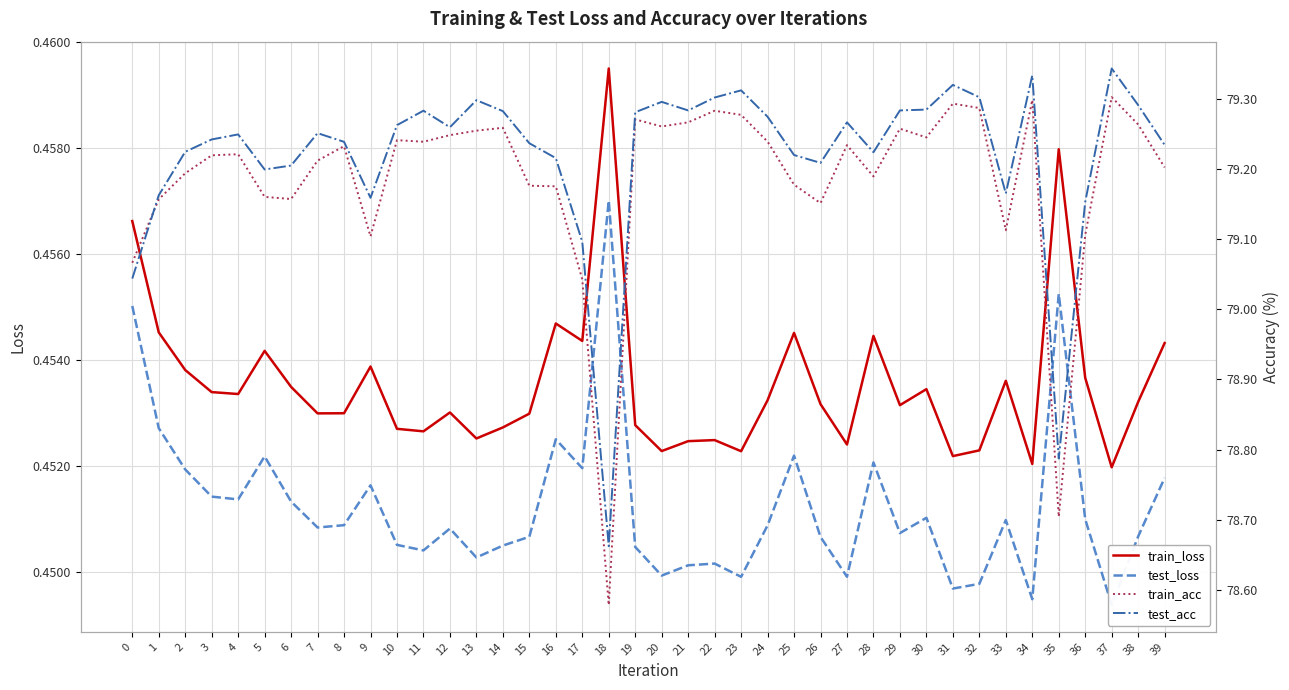

Which category has the highest value across all series?

37